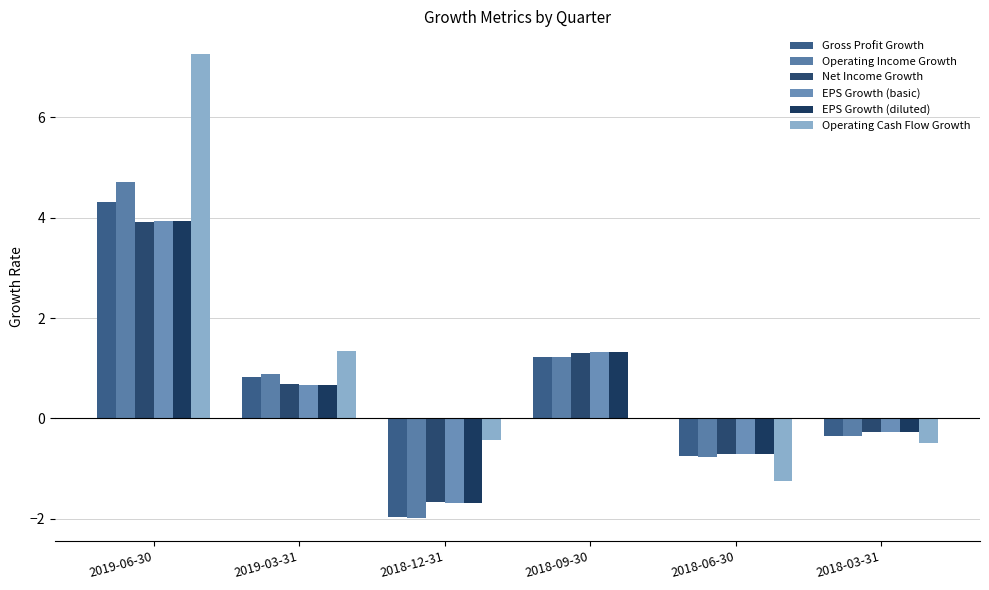

Count the number of categories in the chart.

6